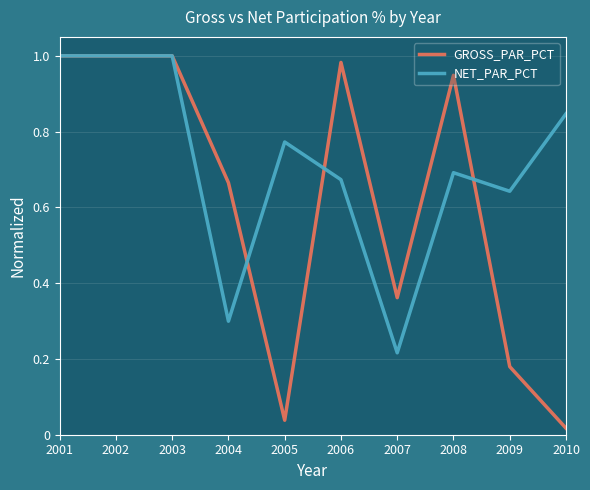

List the series in order of their overall mean, highest first.

NET_PAR_PCT, GROSS_PAR_PCT